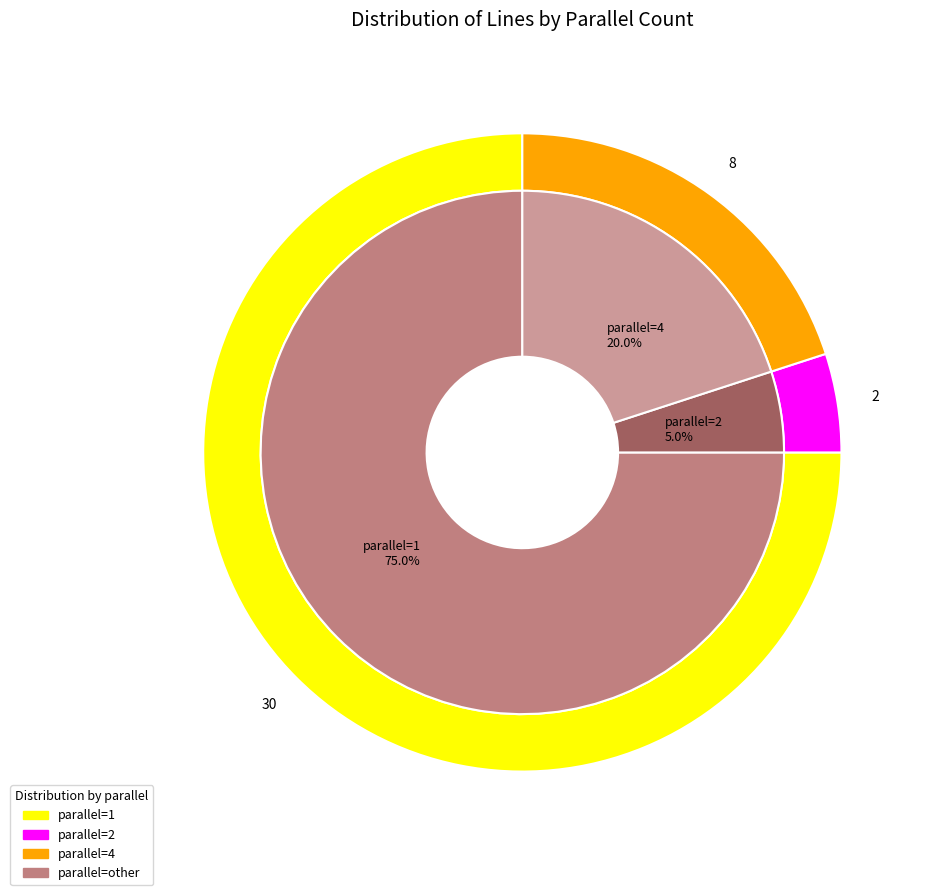

Which slice is the largest?

parallel_1